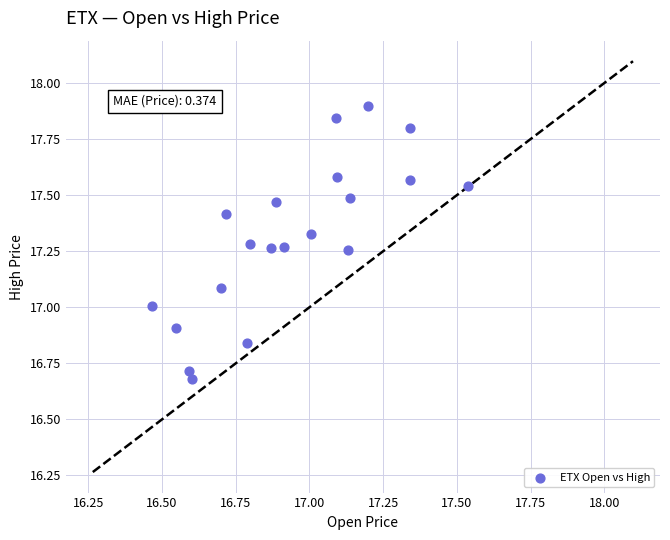

What is the range of X values (max minus min)?

1.1